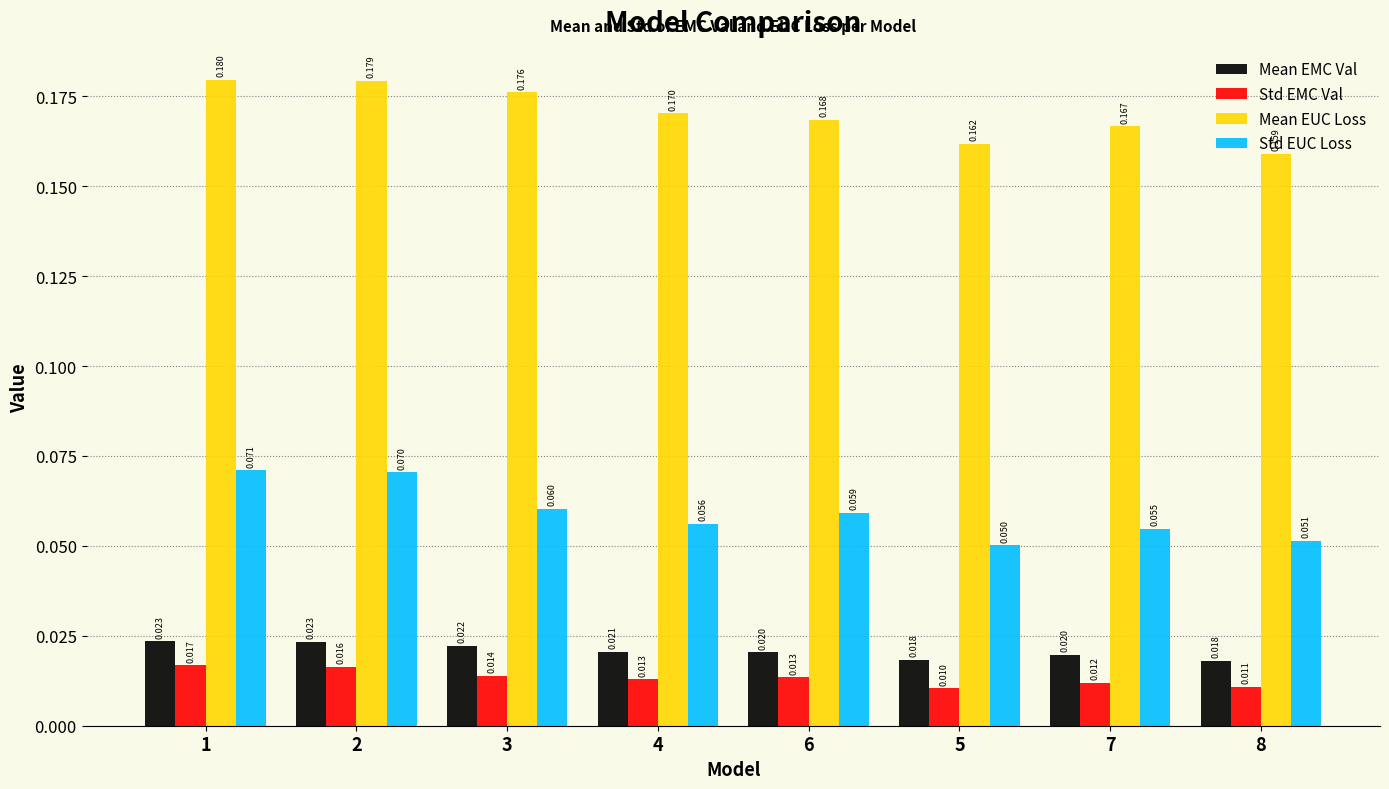

Rank the series at 2 from lowest to highest value.

Std EMC Val, Mean EMC Val, Std EUC Loss, Mean EUC Loss